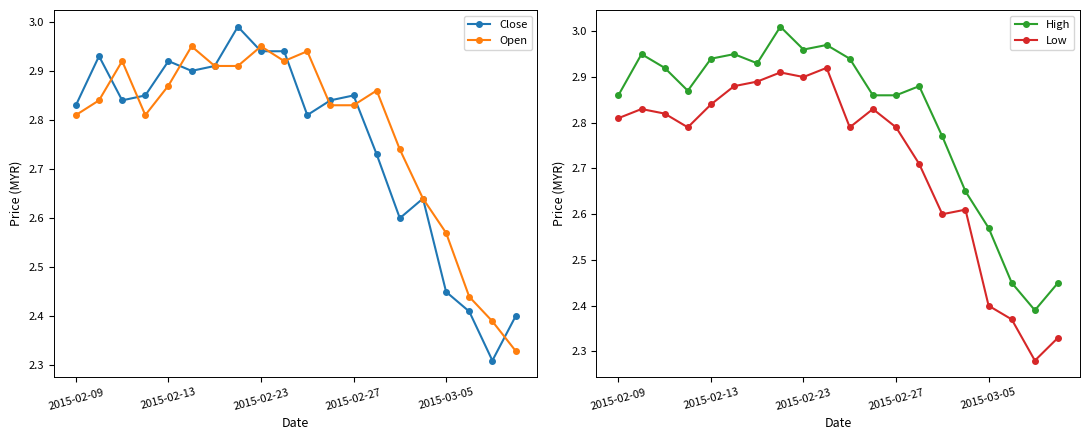

Rank the series by their maximum value, from lowest to highest.

Low, Open, Close, High